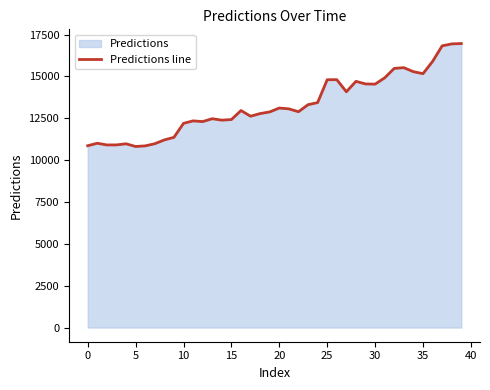

What is the maximum value shown in the chart?

16968.5